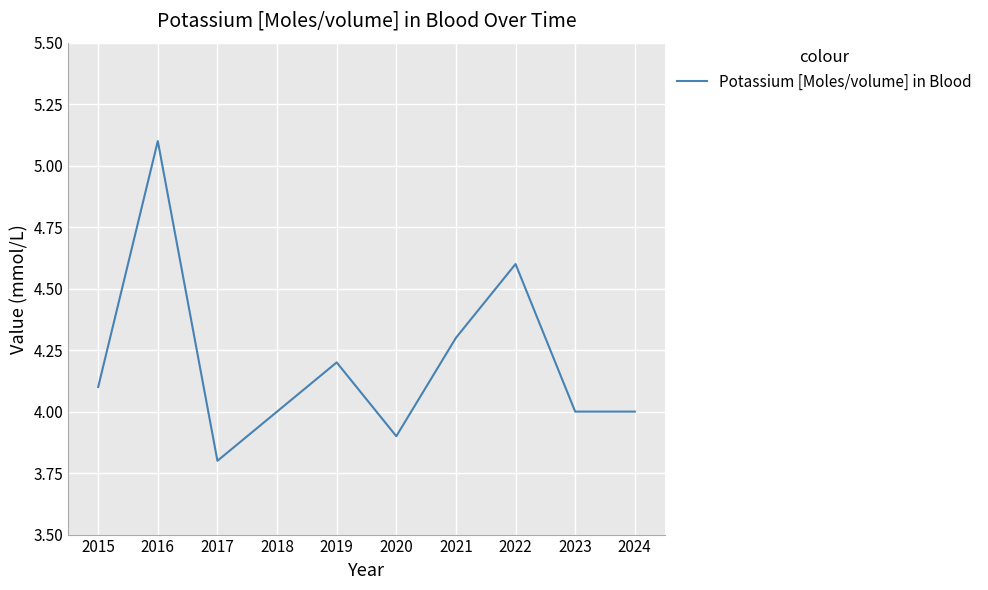

What is the minimum value shown in the chart?

3.8